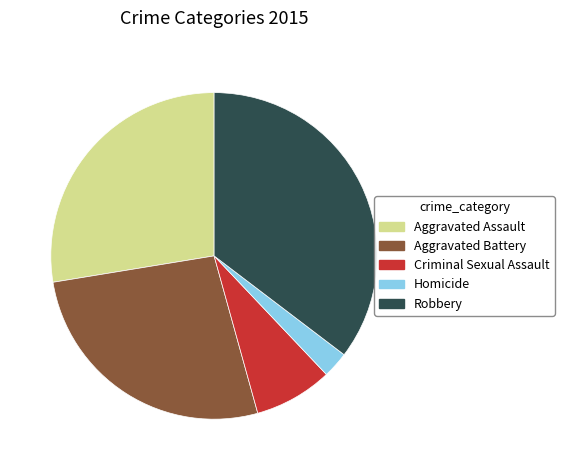

Does Aggravated Assault represent more than half of the total?

No